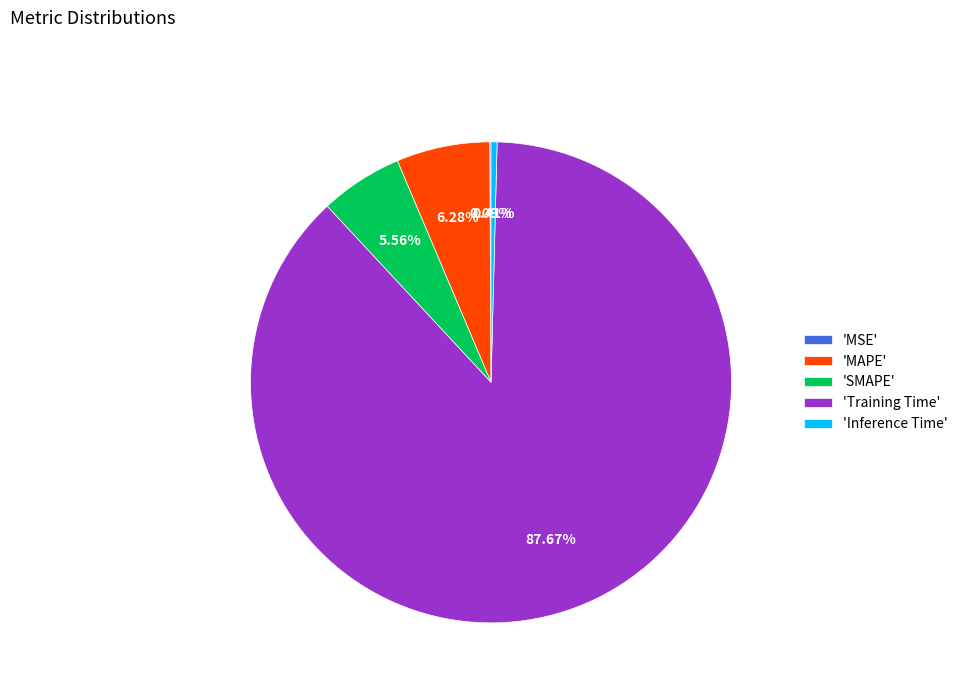

Which category has the biggest portion of the pie?

'Training Time'